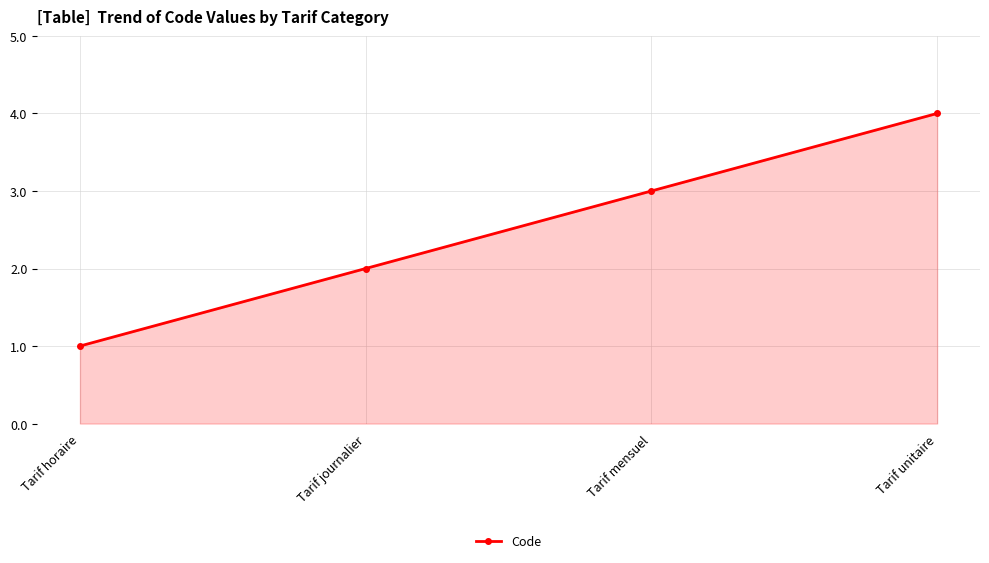

What is the smallest value displayed?

1